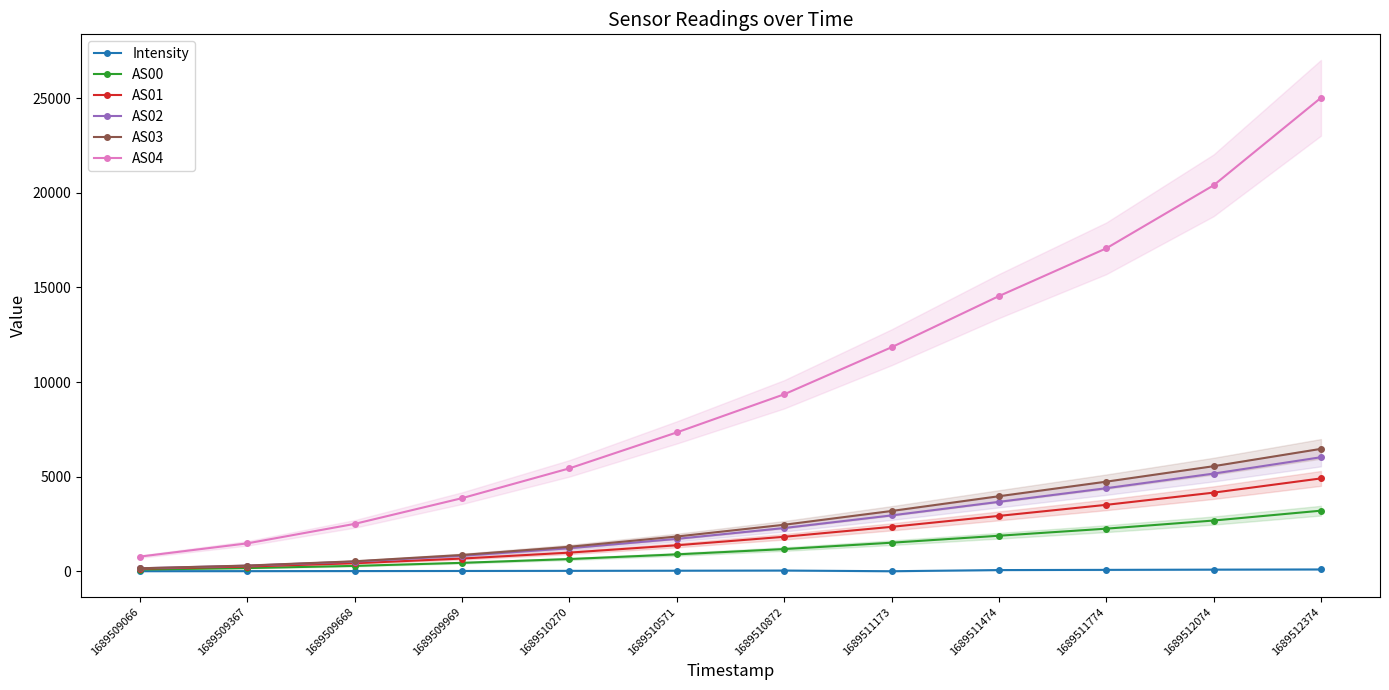

Where does the AS00 series first go above 1170?

1689511173